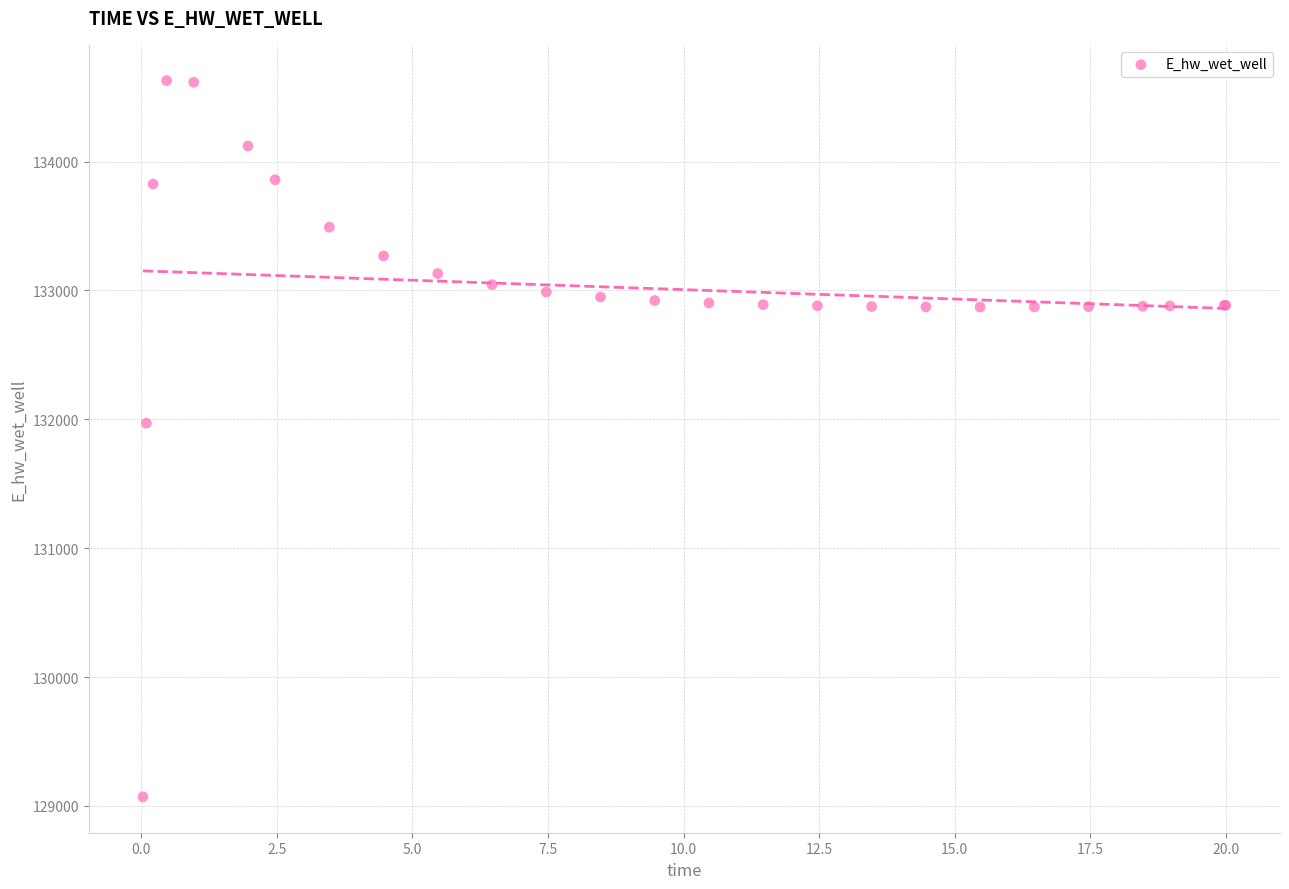

What Y value in the scatter plot is closest to 131849?

131970.2